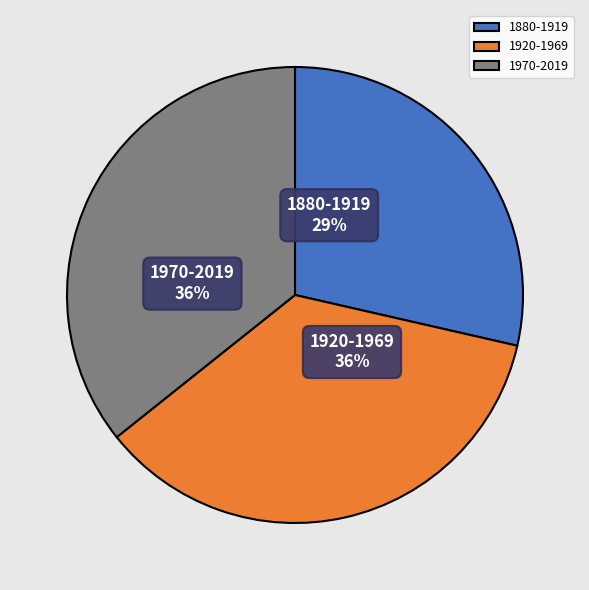

What percentage is the 1970-2019 slice, to the nearest percent?

36%